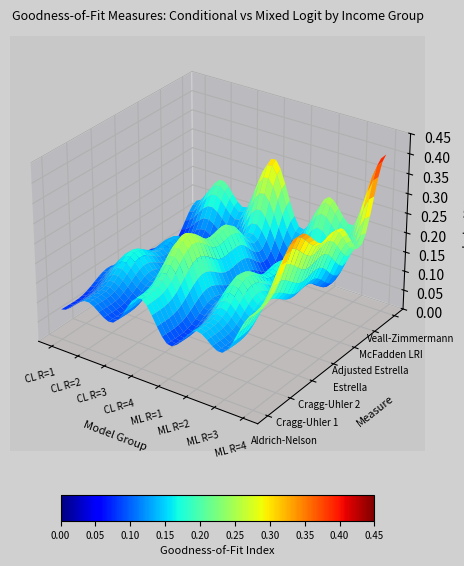

Reading right to left, list all the values displayed in this chart.

Aldrich-Nelson: 0.2	0.1	0.1	0.1	0.2	0.1	0.1	0.1
Cragg-Uhler 1: 0.3	0.1	0.2	0.1	0.2	0.1	0.1	0.1
Cragg-Uhler 2: 0.4	0.2	0.2	0.1	0.3	0.1	0.2	0.1
Estrella: 0.3	0.1	0.2	0.1	0.2	0.1	0.1	0.1
Adjusted Estrella: 0.3	0.1	0.2	0.1	0.2	0.1	0.1	0.1
McFadden LRI: 0.2	0.1	0.1	0.1	0.2	0.1	0.1	0.1
Veall-Zimmermann: 0.4	0.2	0.3	0.1	0.3	0.2	0.2	0.1